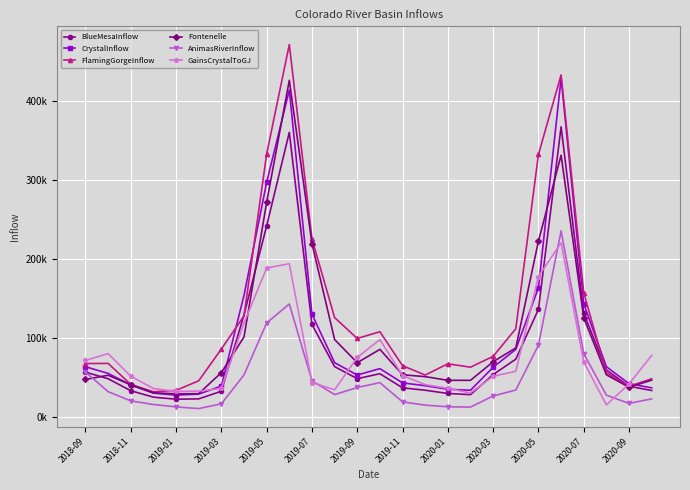

Is this an area chart (filled region under the line)?

No